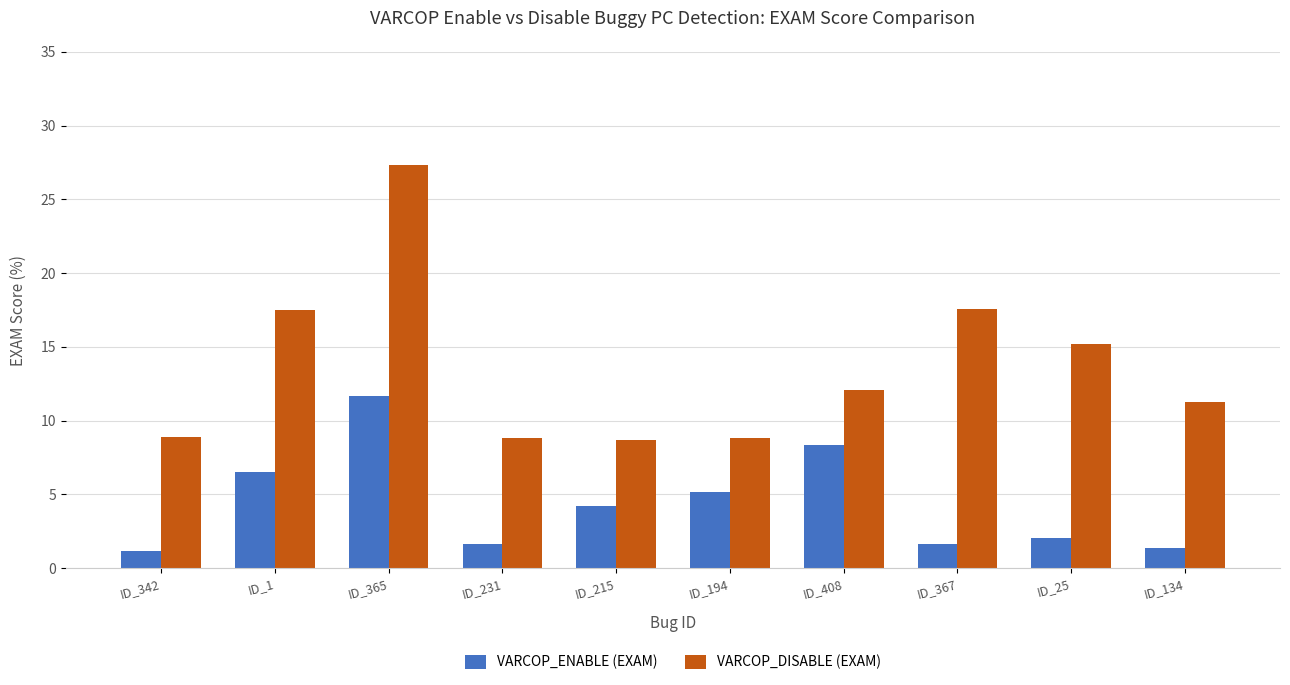

What is the highest value of the VARCOP_DISABLE (EXAM) series?

27.3